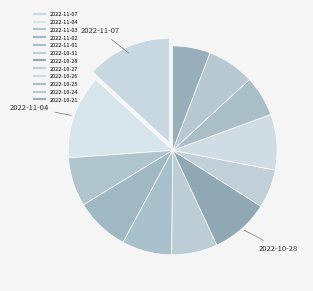

What is the ratio of the value at 2022-10-26 to the value at 2022-10-25?

1.4